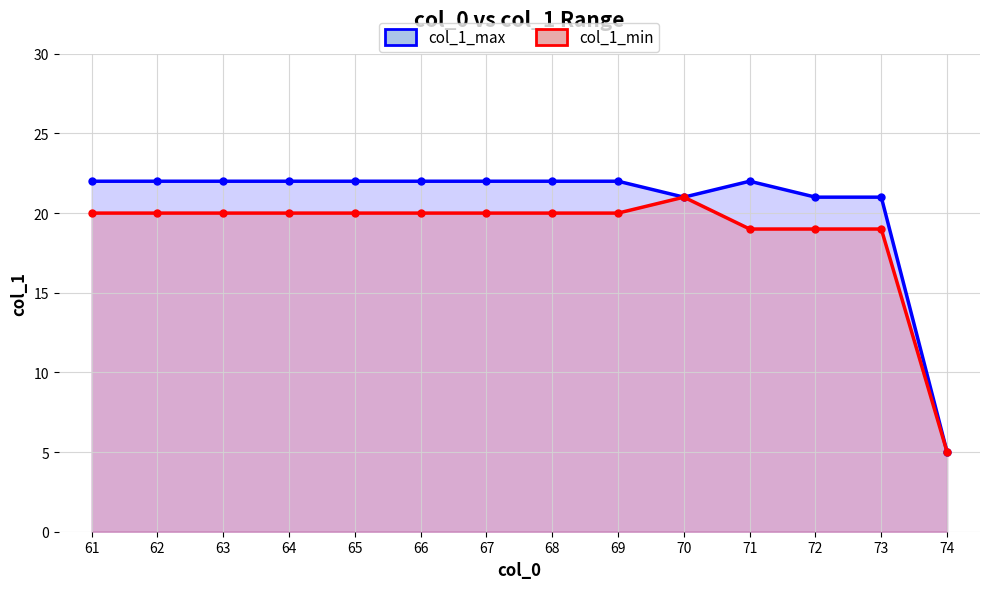

Which series has the largest total across all categories?

col_1_max